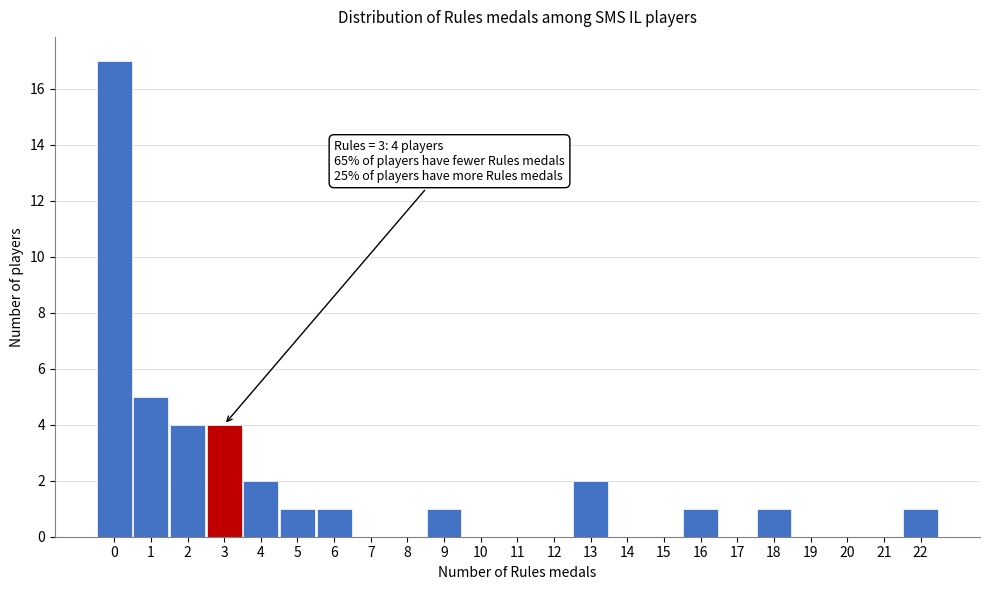

Which range on the x-axis has the tallest bar?

-0.5 to 0.5